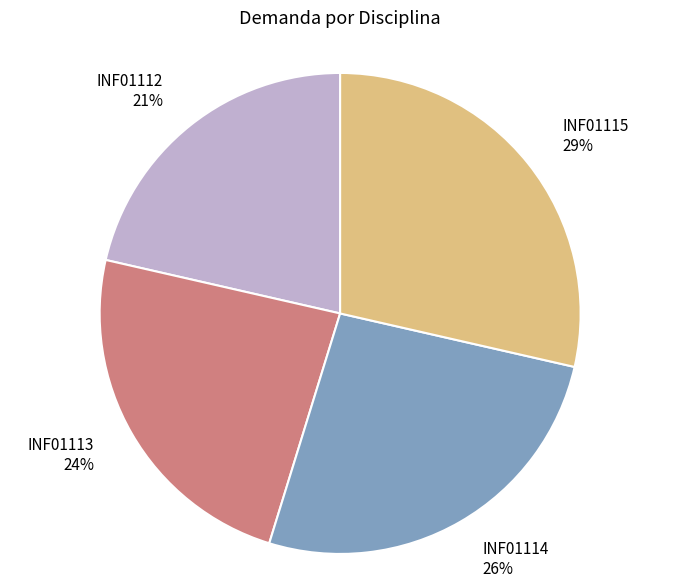

How many segments does this pie chart have?

4